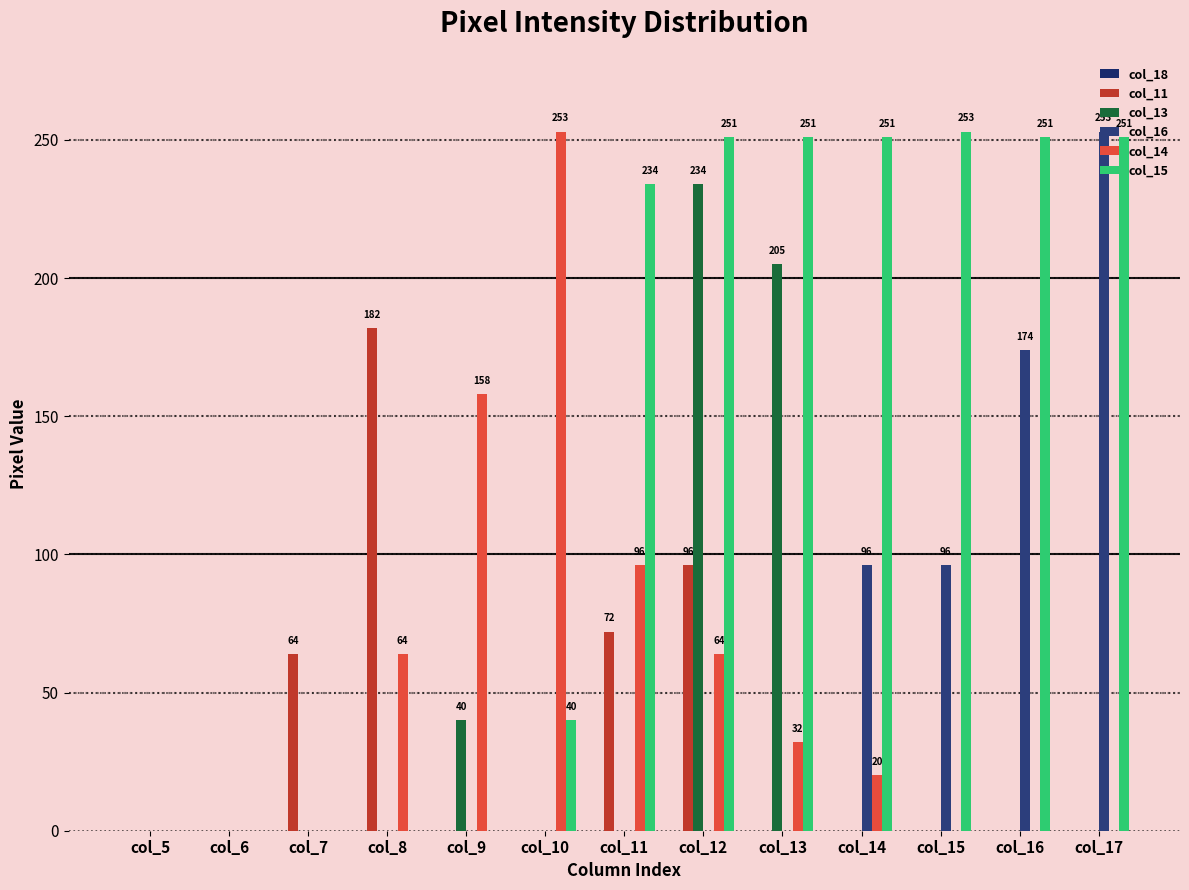

Which has a higher value, col_17 or col_9?

col_17